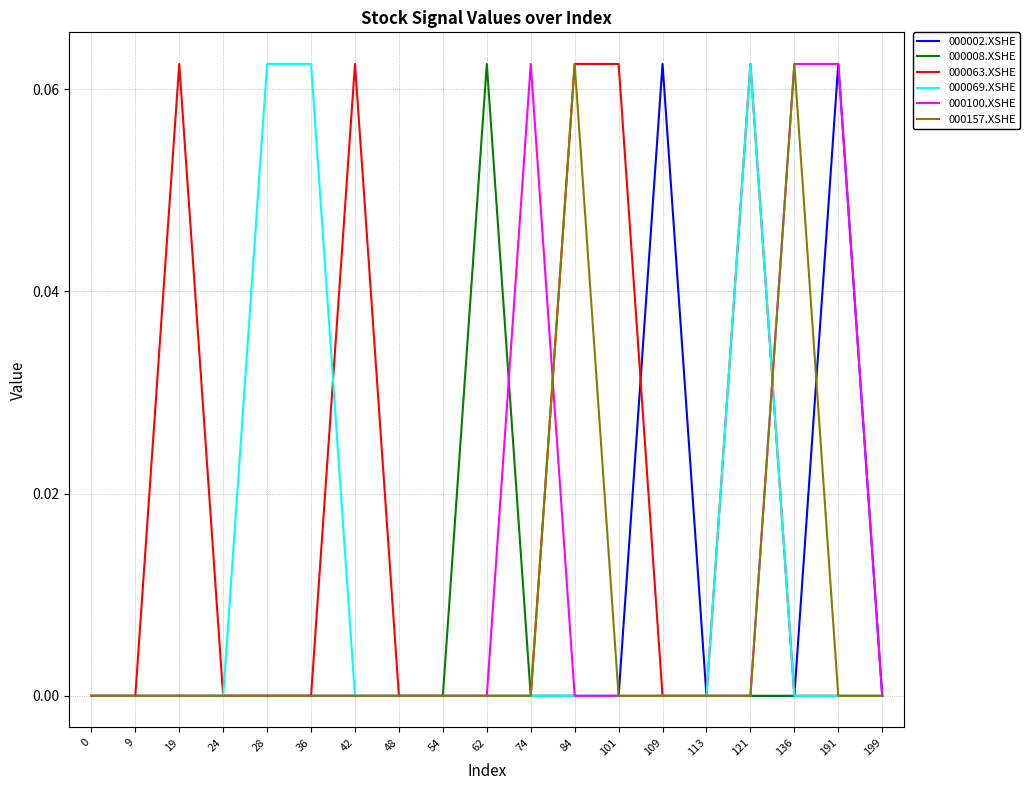

True or false: 000063.XSHE has a value of 0.0 at 136.

True